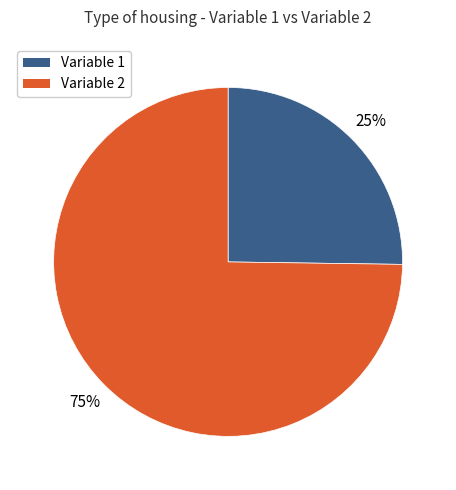

How many segments does this pie chart have?

2